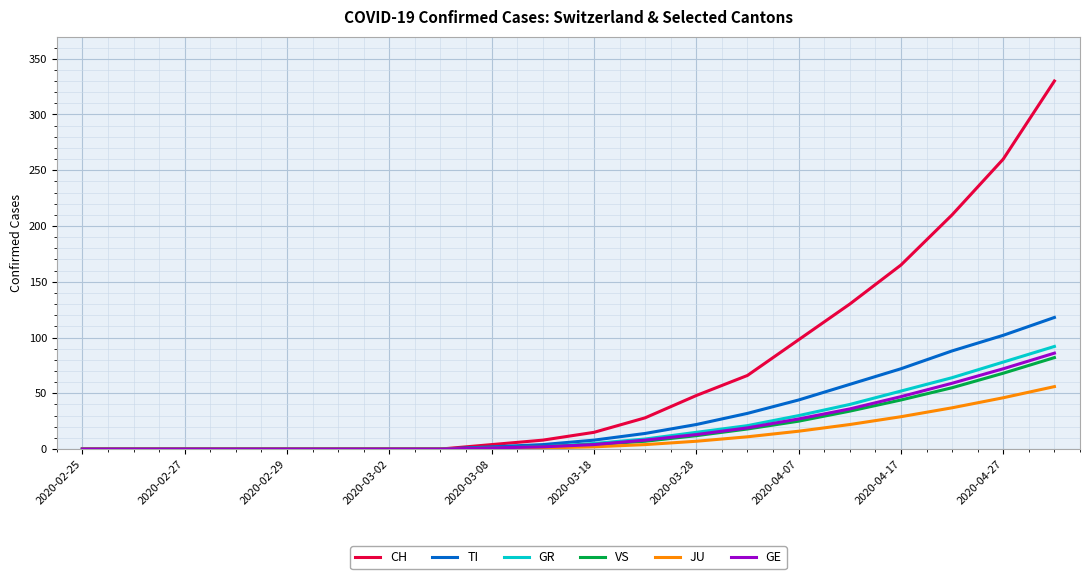

Which series has the largest total across all categories?

CH